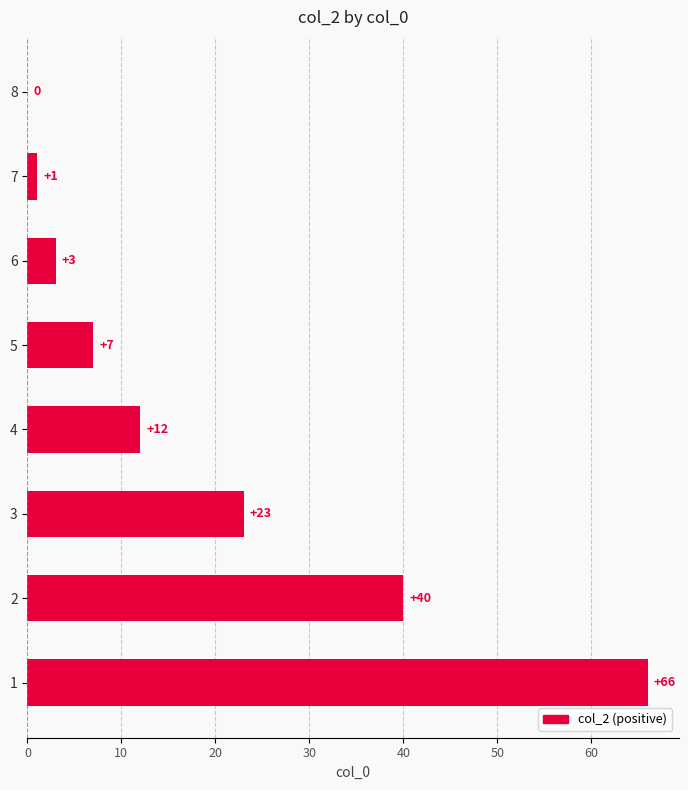

What is the change in value from 3 to 6?

-20